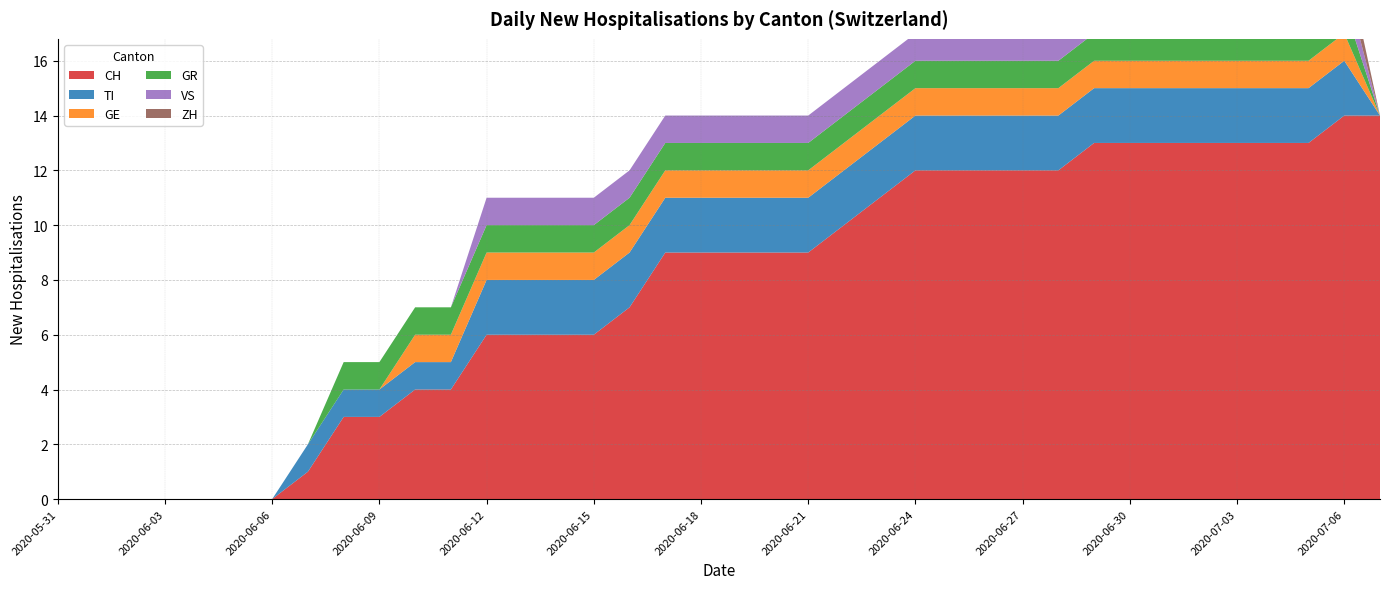

Reading left to right, list all the values displayed in this chart.

CH: 0	0	0	0	0	0	0	1	3	3	4	4	6	6	6	6	7	9	9	9	9	9	10	11	12	12	12	12	12	13	13	13	13	13	13	13	14	14
TI: 0	0	0	0	0	0	0	1	1	1	1	1	2	2	2	2	2	2	2	2	2	2	2	2	2	2	2	2	2	2	2	2	2	2	2	2	2	0
GE: 0	0	0	0	0	0	0	0	0	0	1	1	1	1	1	1	1	1	1	1	1	1	1	1	1	1	1	1	1	1	1	1	1	1	1	1	1	0
GR: 0	0	0	0	0	0	0	0	1	1	1	1	1	1	1	1	1	1	1	1	1	1	1	1	1	1	1	1	1	1	1	1	1	1	1	1	1	0
VS: 0	0	0	0	0	0	0	0	0	0	0	0	1	1	1	1	1	1	1	1	1	1	1	1	1	1	1	1	1	1	1	1	1	1	1	1	1	0
ZH: 0	0	0	0	0	0	0	0	0	0	0	0	0	0	0	0	0	0	0	0	0	0	0	0	0	0	0	0	0	1	1	1	1	1	1	1	1	0